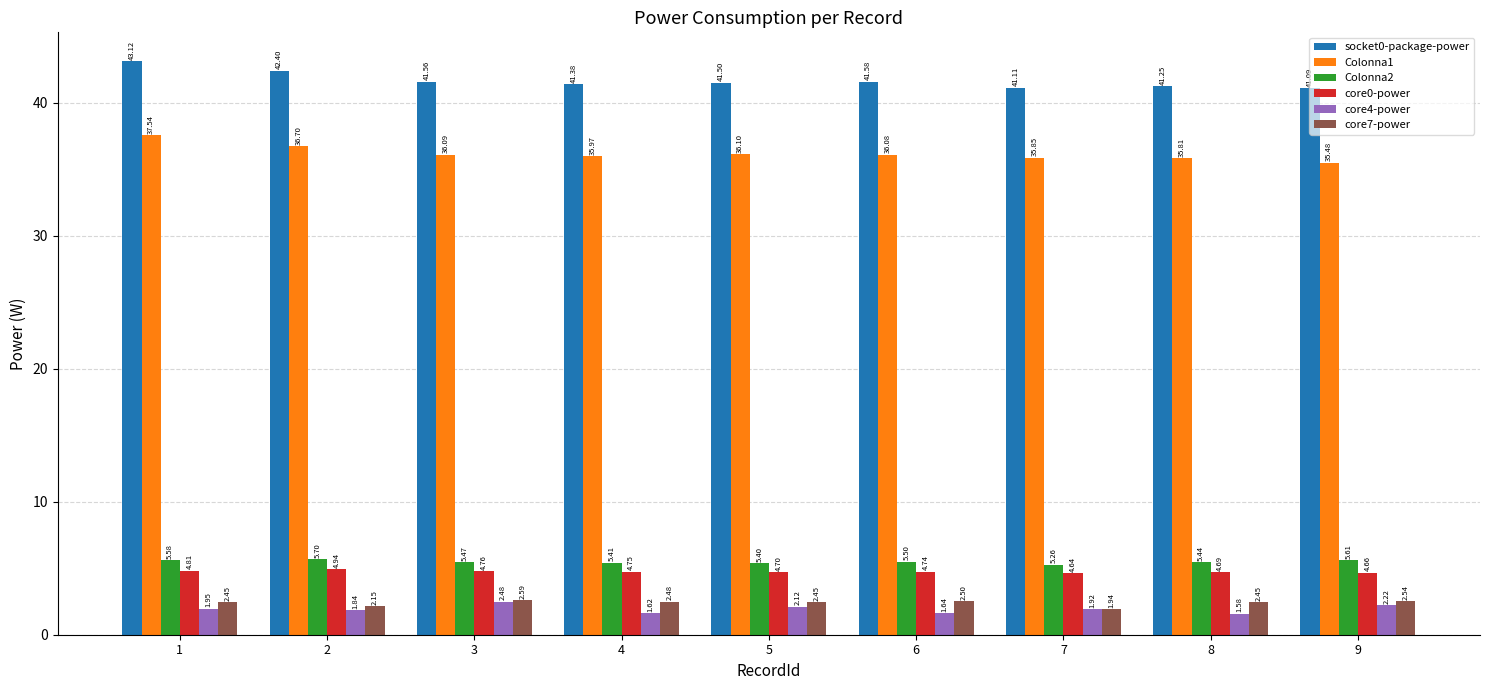

Is the value of Colonna1 at 4 greater than the value of core4-power at 6?

Yes